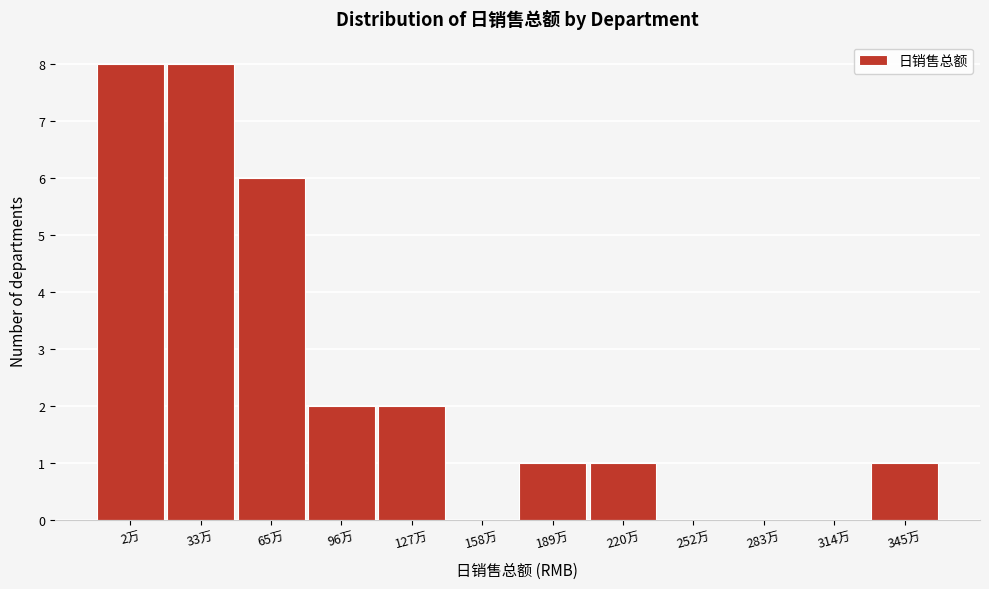

Reading left to right, list all the values displayed in this chart.

2万=8	33万=8	65万=6	96万=2	127万=2	158万=0	189万=1	220万=1	252万=0	283万=0	314万=0	345万=1